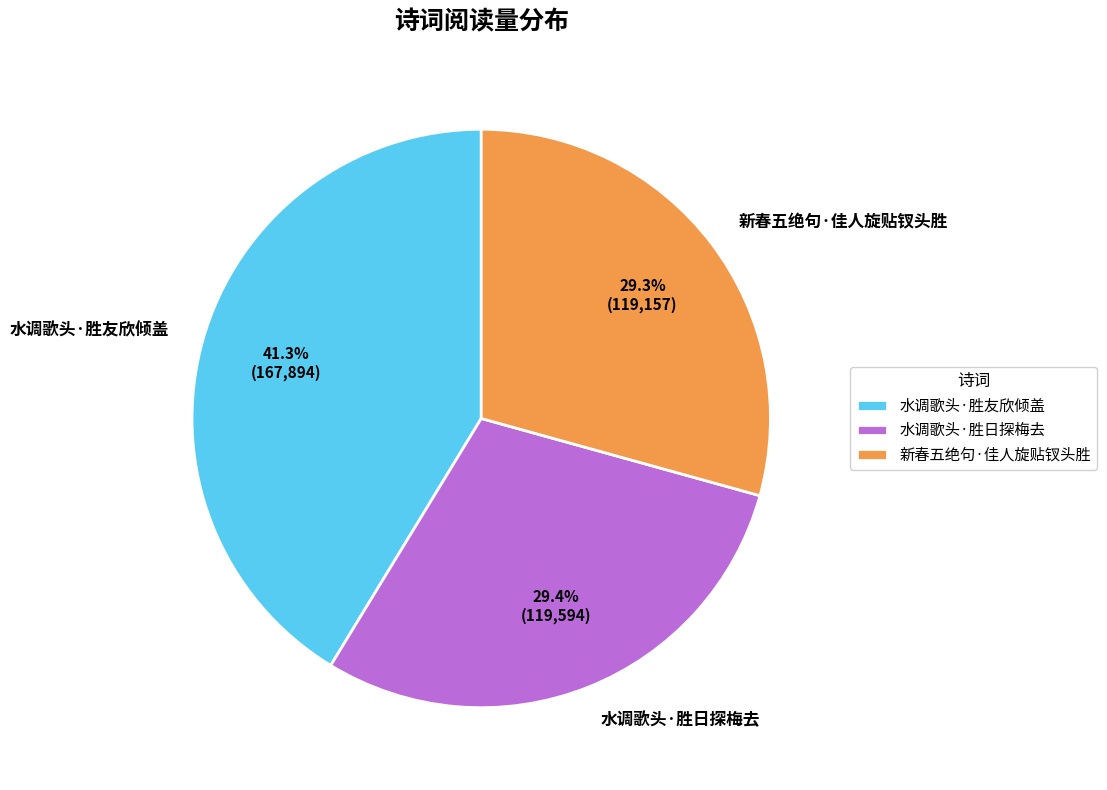

Between 水调歌头·胜友欣倾盖 and 新春五绝句·佳人旋贴钗头胜, which is larger?

水调歌头·胜友欣倾盖